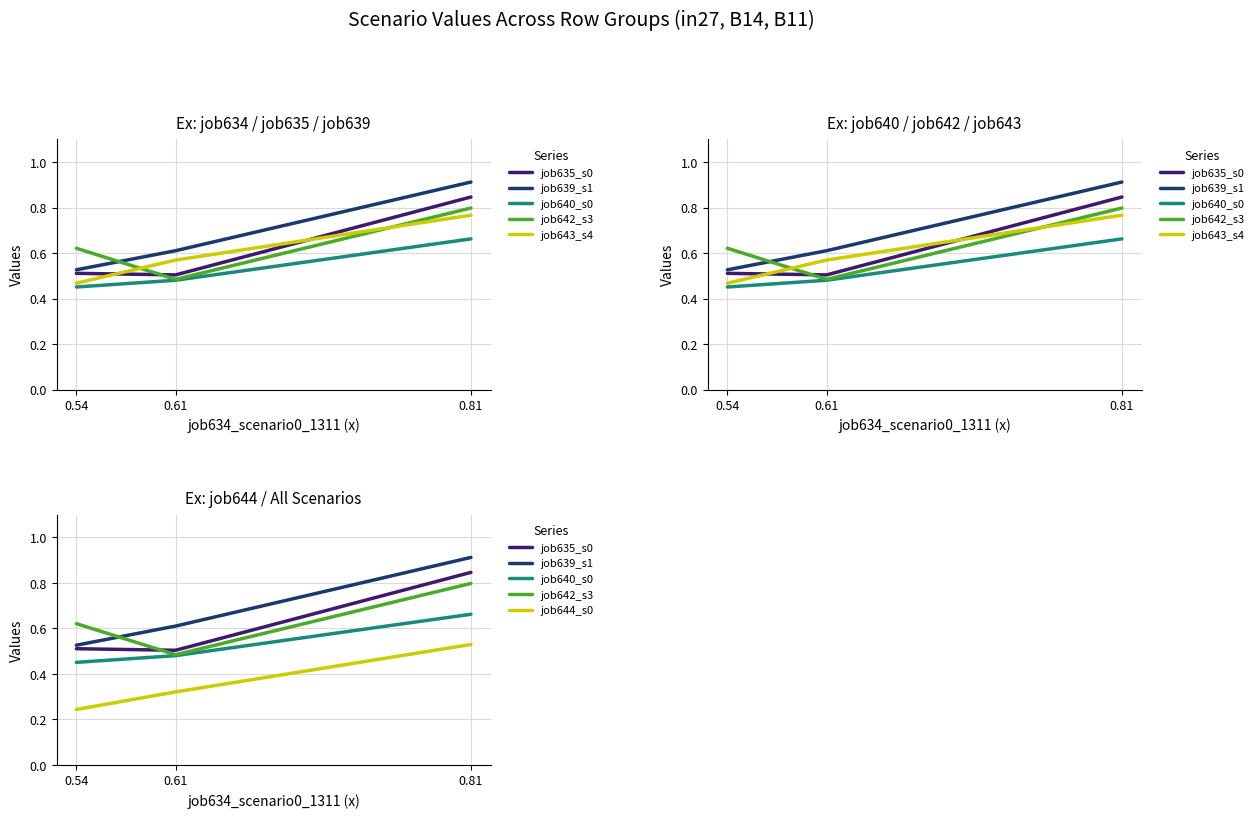

Which label corresponds to the smallest value in the chart?

0.54